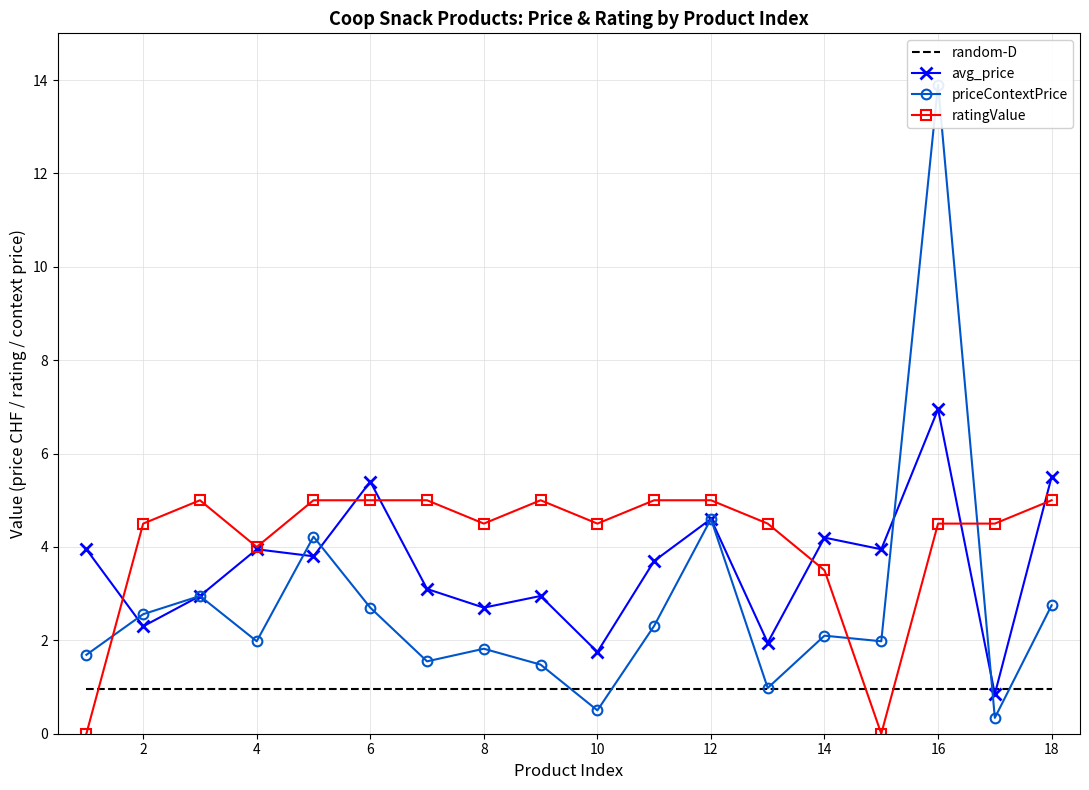

What is the maximum value for ratingValue?

5.0